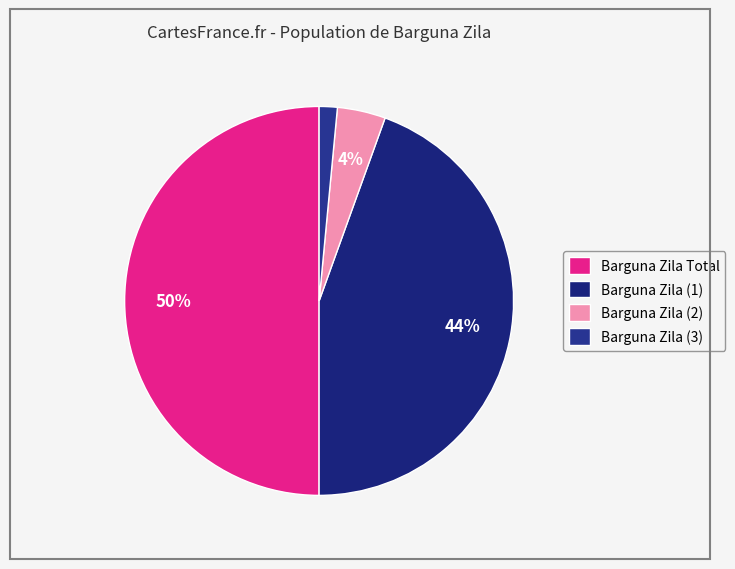

Which has a higher value, Barguna Zila Total or Barguna Zila (3)?

Barguna Zila Total